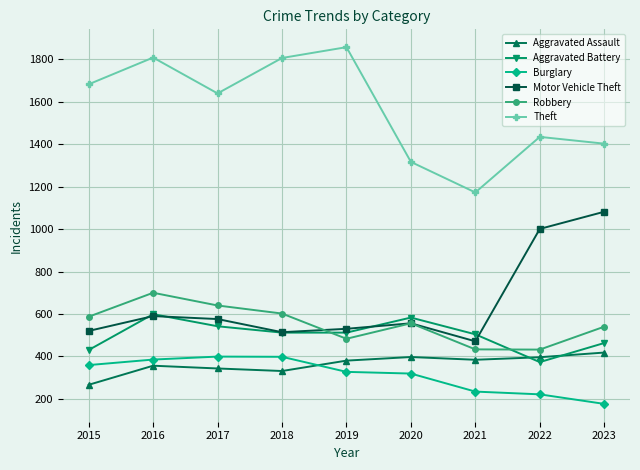

Which series has the largest total across all categories?

Theft